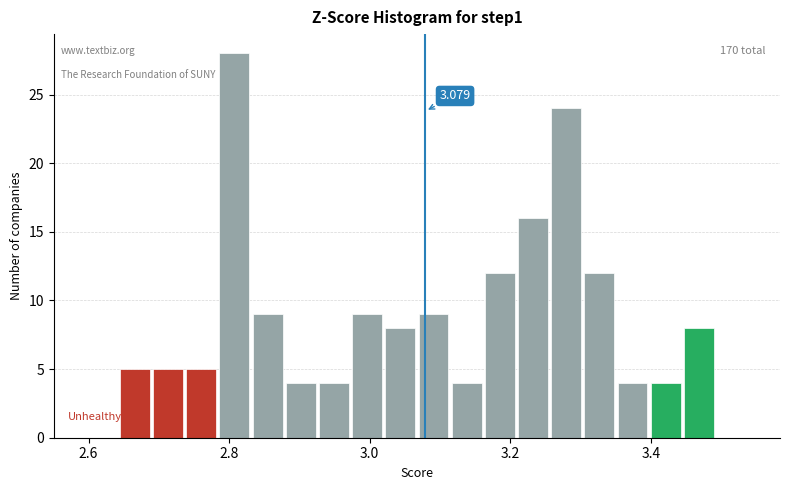

Around what value on the x-axis is the tallest bar? Give the approximate position of its centre, as read against the axis.

2.80